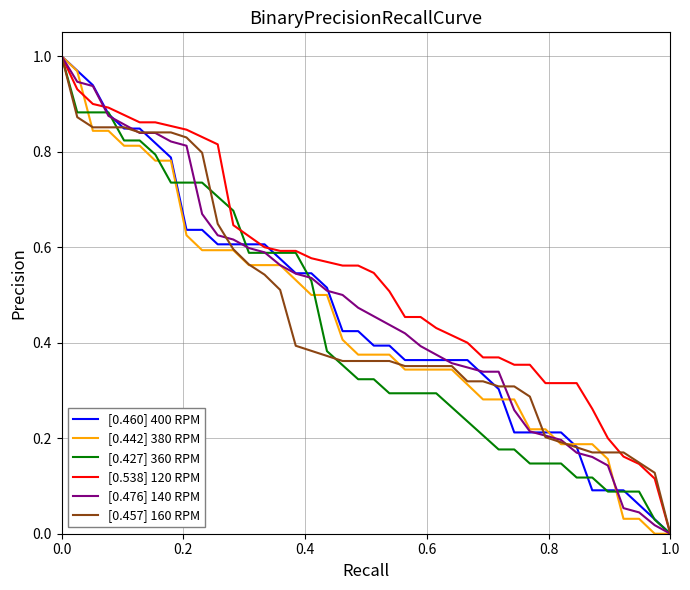

Which series has the largest total across all categories?

[0.538] 120 RPM